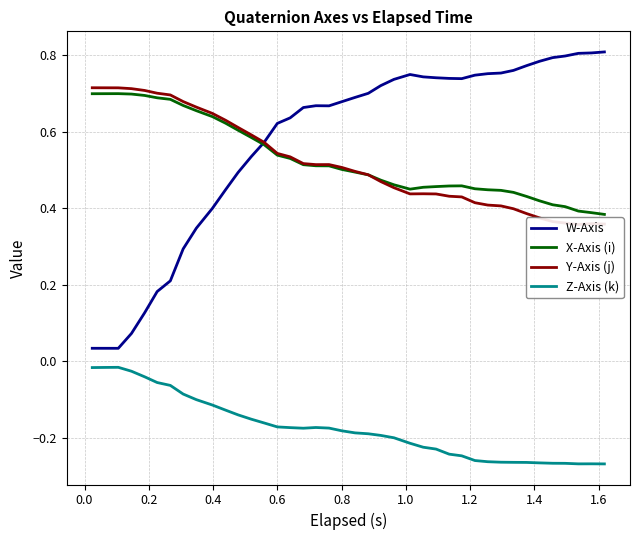

True or false: Z-Axis (k) and W-Axis cross at least once.

False